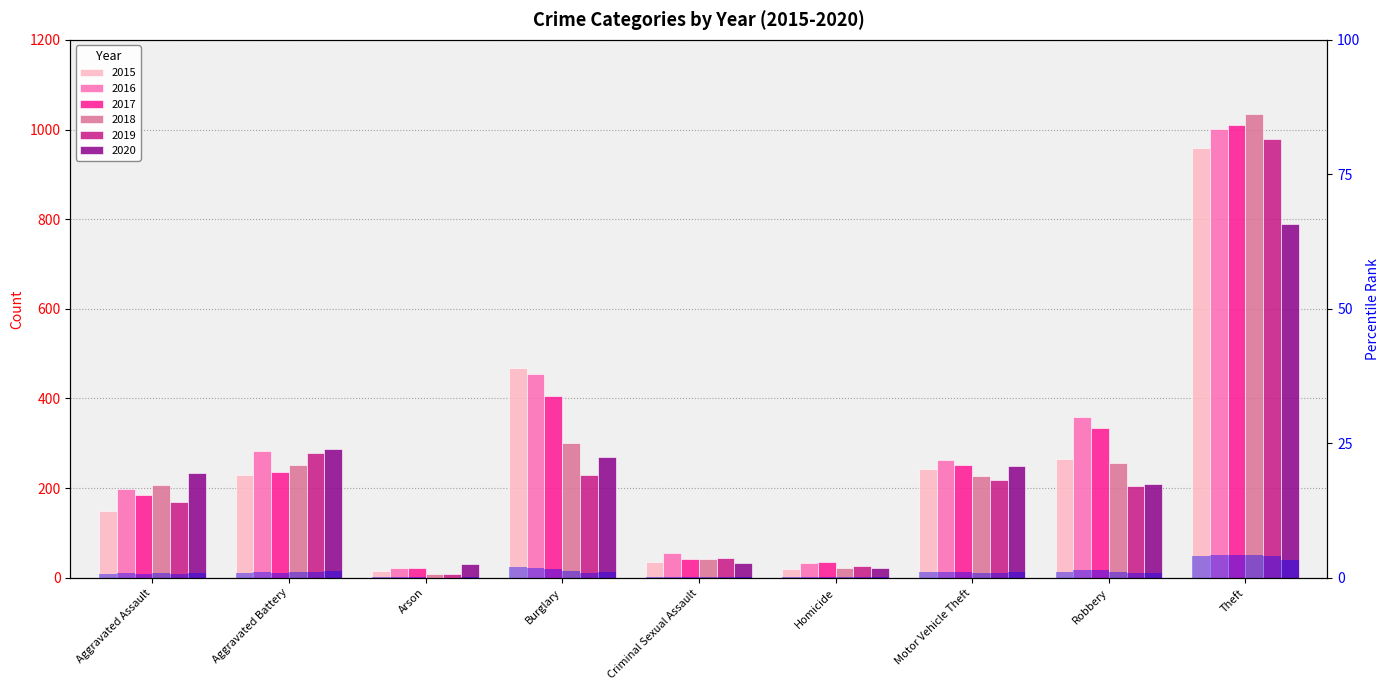

Rank the series by their maximum value, from highest to lowest.

2018, 2017, 2016, 2019, 2015, 2020